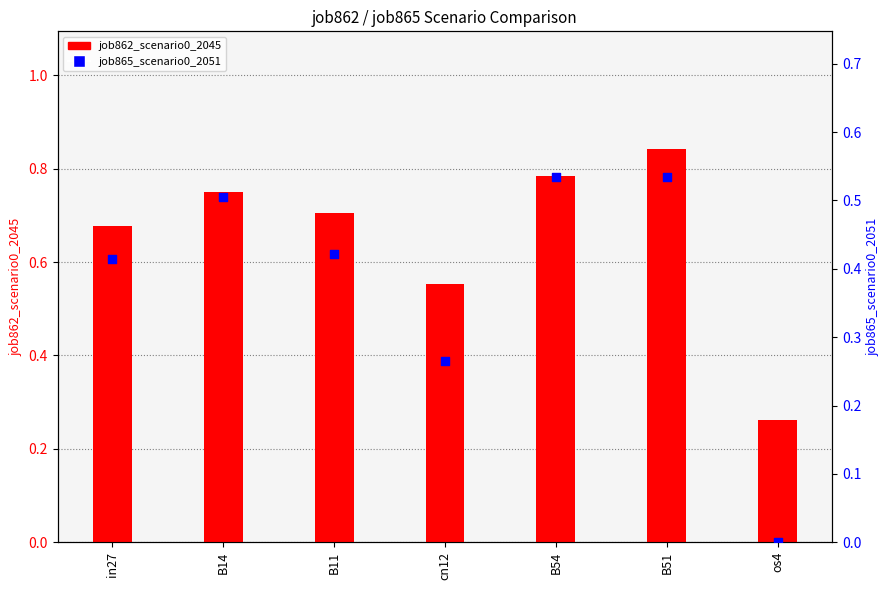

Which series contains the lowest Y value?

job865_scenario0_2051